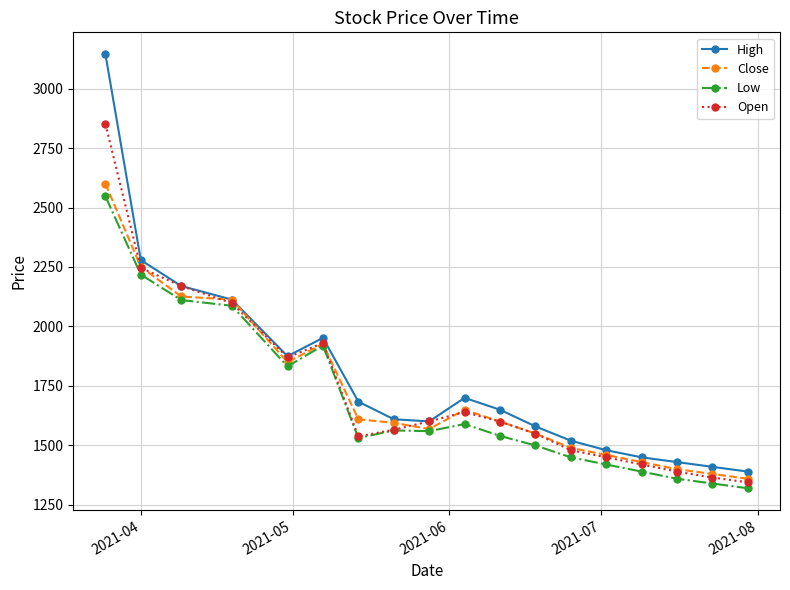

What is the lowest value of the Open series?

1345